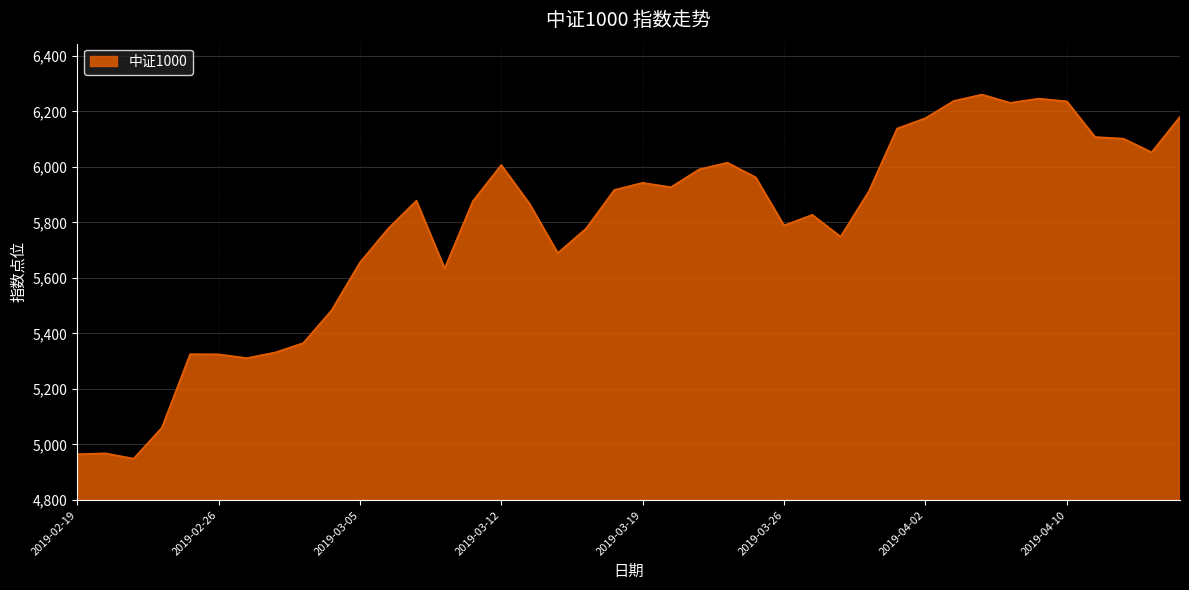

What is the difference between the maximum and minimum values?

1312.4